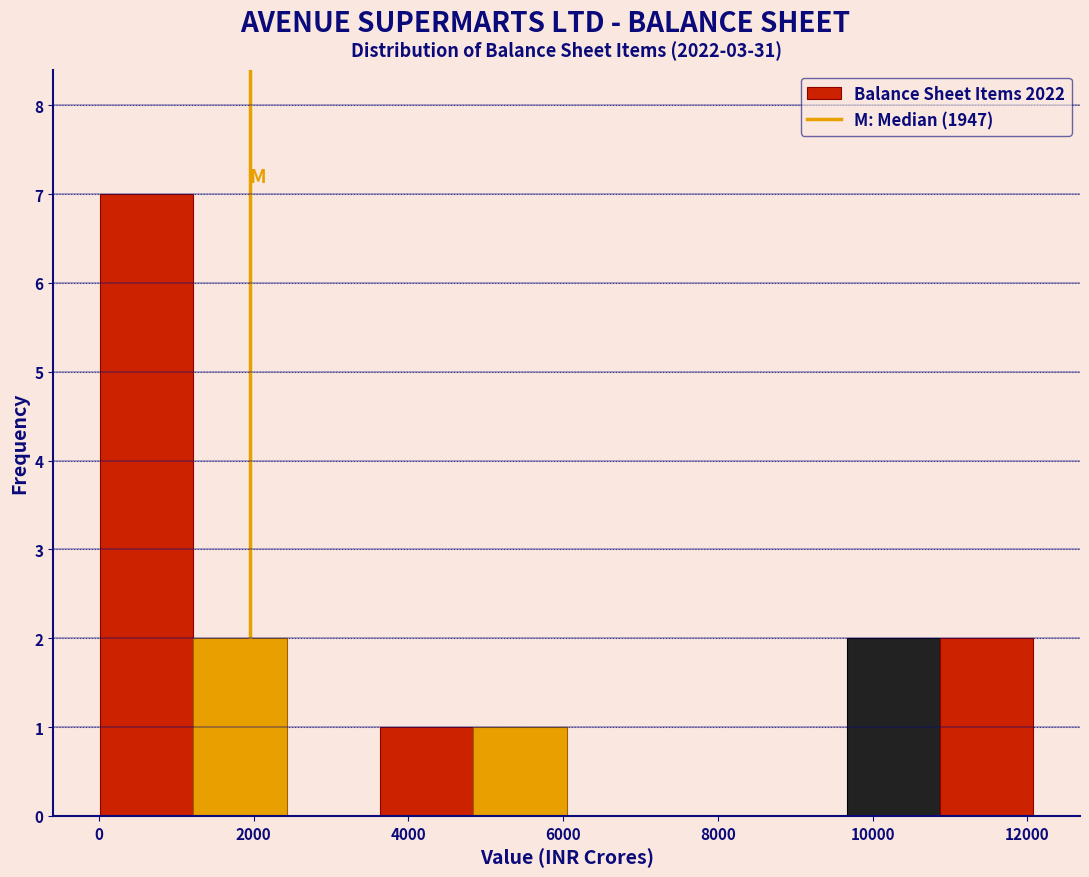

Reading left to right, transcribe this chart: for each bar, give the range it covers on the x-axis and its height. Neither the bar edges nor the heights are printed on the chart, so give them approximately, as read against the axes.

0 to 1200: 7
1200 to 2400: 2
2400 to 3600: 0
3600 to 4800: 1
4800 to 6000: 1
6000 to 7200: 0
7200 to 8400: 0
8400 to 9600: 0
9600 to 10800: 2
10800 to 12000: 2